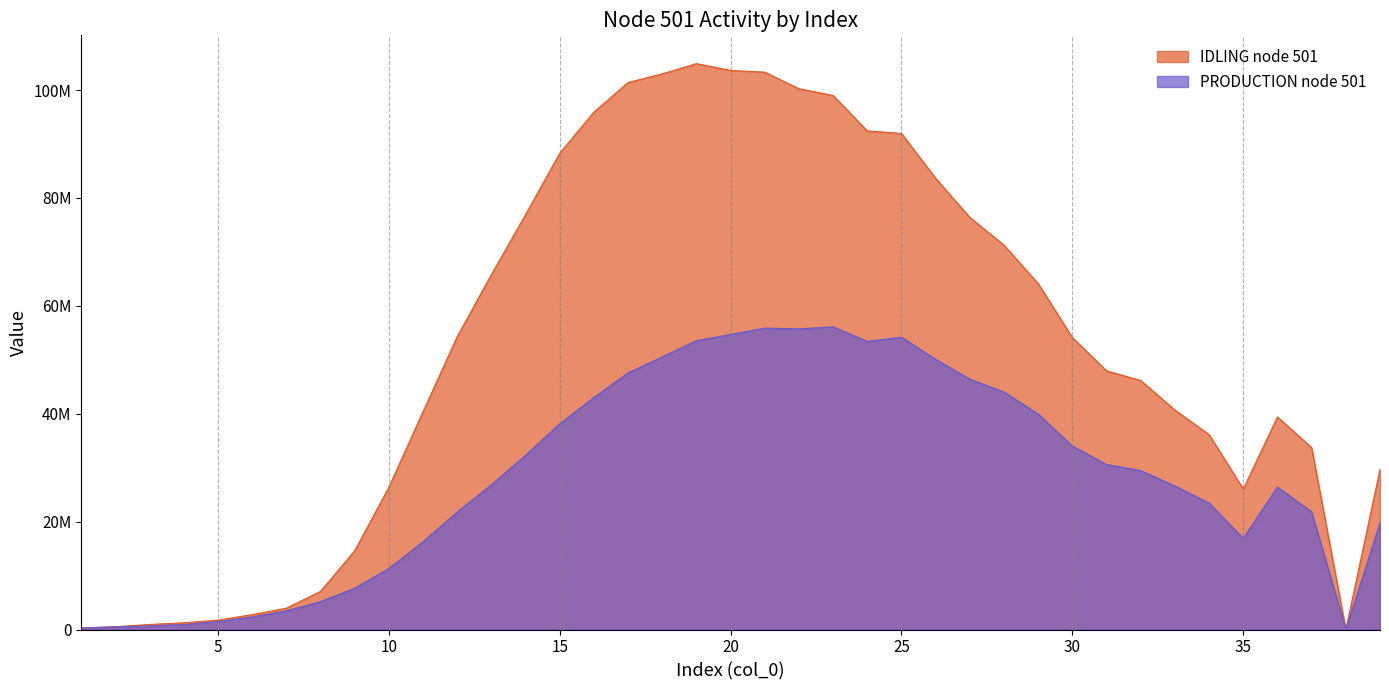

How many interior local valleys does the PRODUCTION node 501 series have?

4